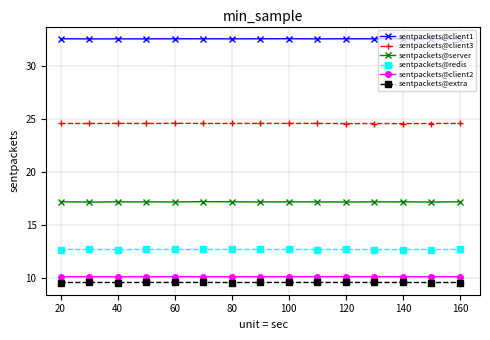

What is the greatest value displayed?

32.6